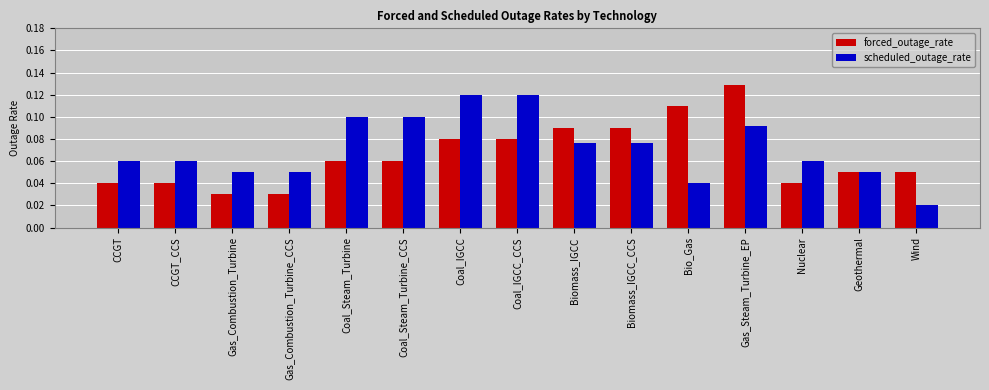

Is the value of scheduled_outage_rate at Gas_Combustion_Turbine greater than the value of forced_outage_rate at Coal_Steam_Turbine_CCS?

No